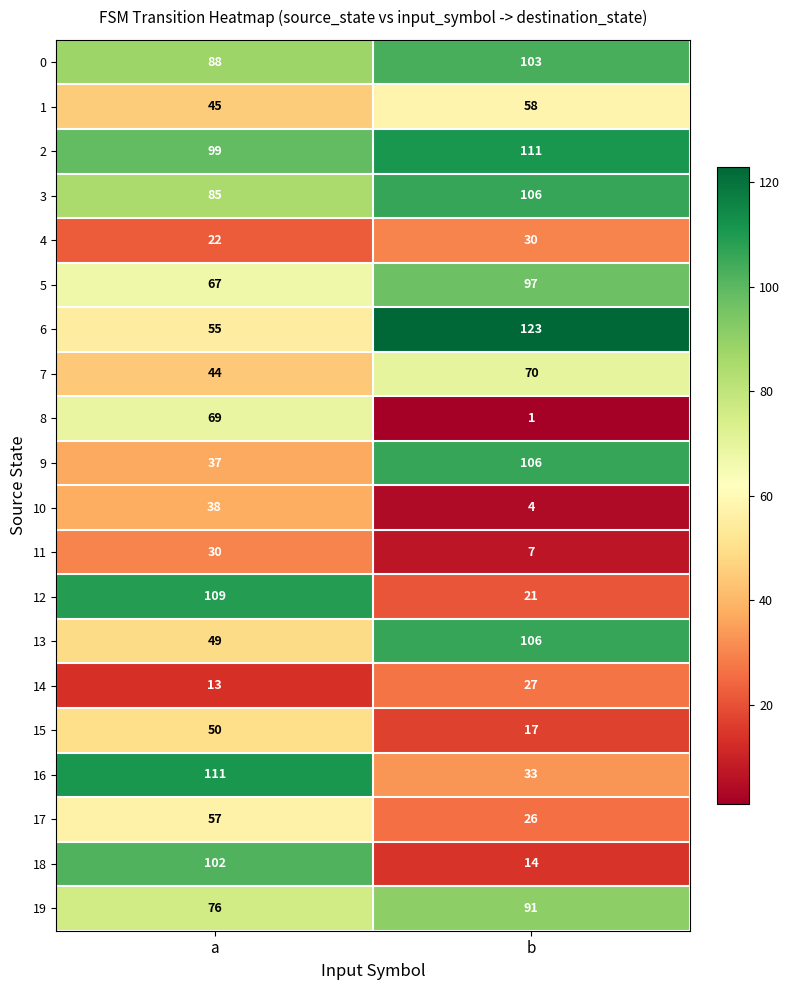

What is the total value across all series at a?

1246